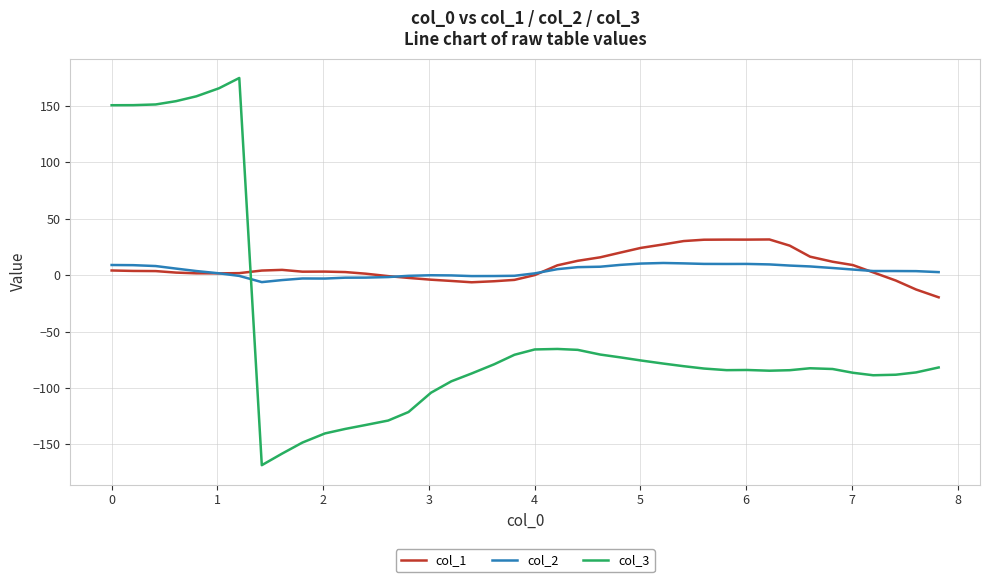

Count the number of categories in the chart.

40